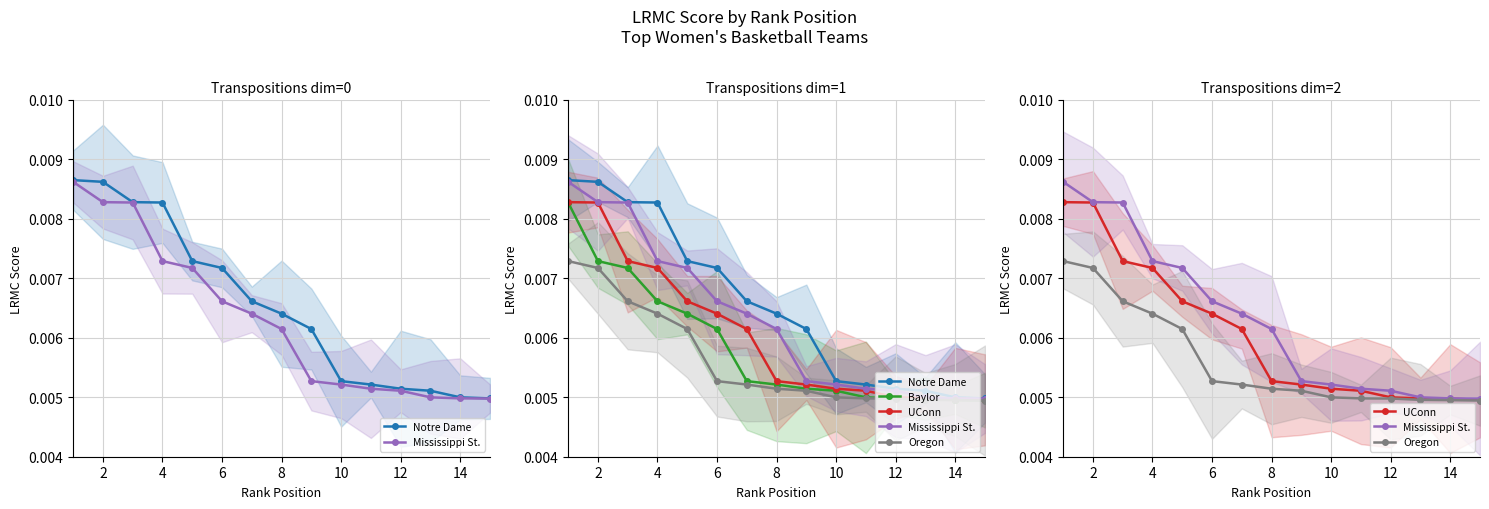

List the series in order of their overall mean, lowest first.

Oregon, Baylor, UConn, Mississippi St., Notre Dame